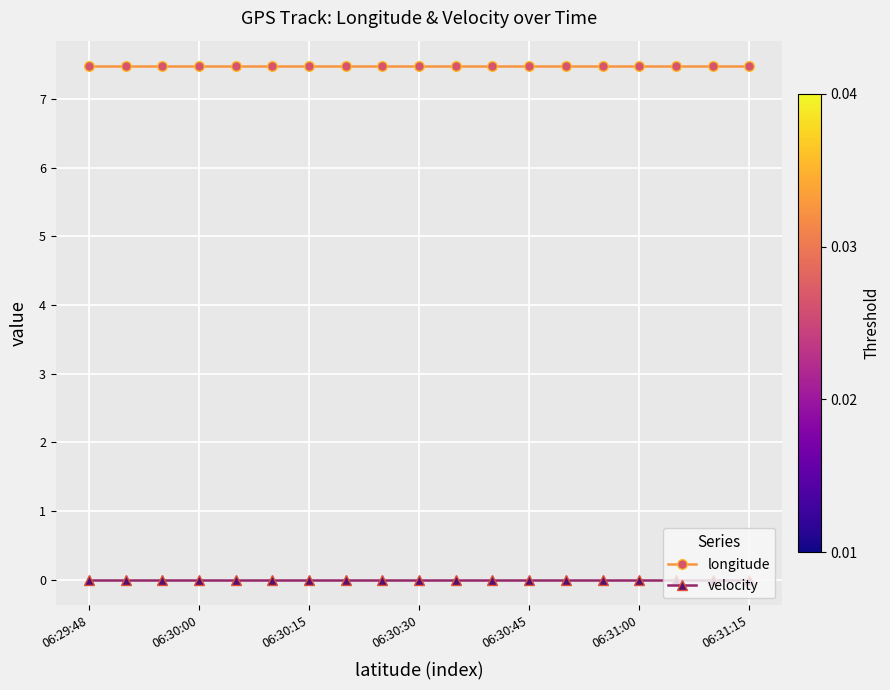

What is the minimum value for longitude?

7.5